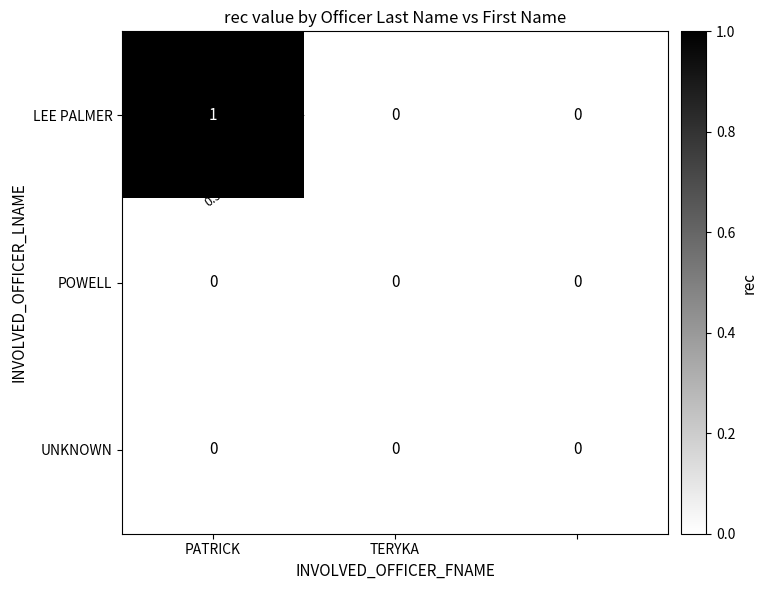

How many values in the LEE PALMER series exceed 0?

1